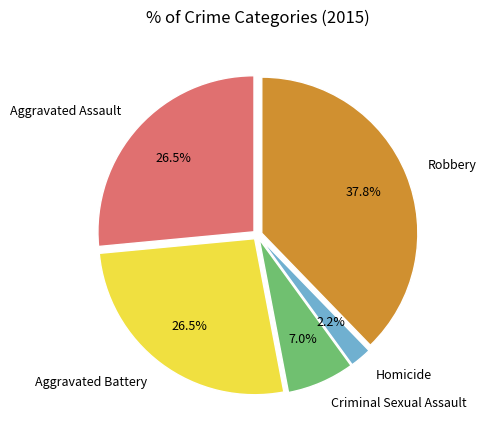

Is there a majority slice in this chart?

No